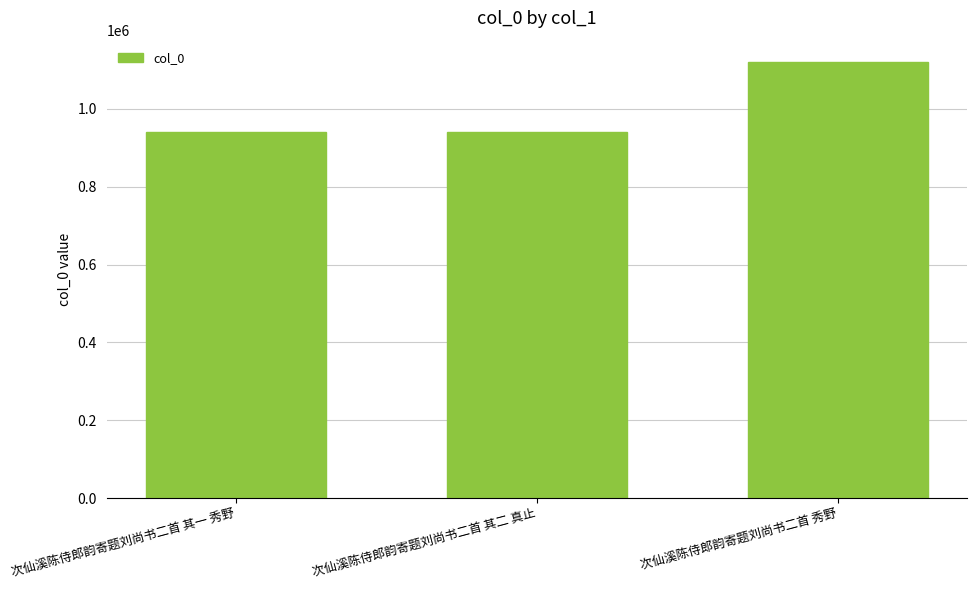

How many data points are less than 941099?

1